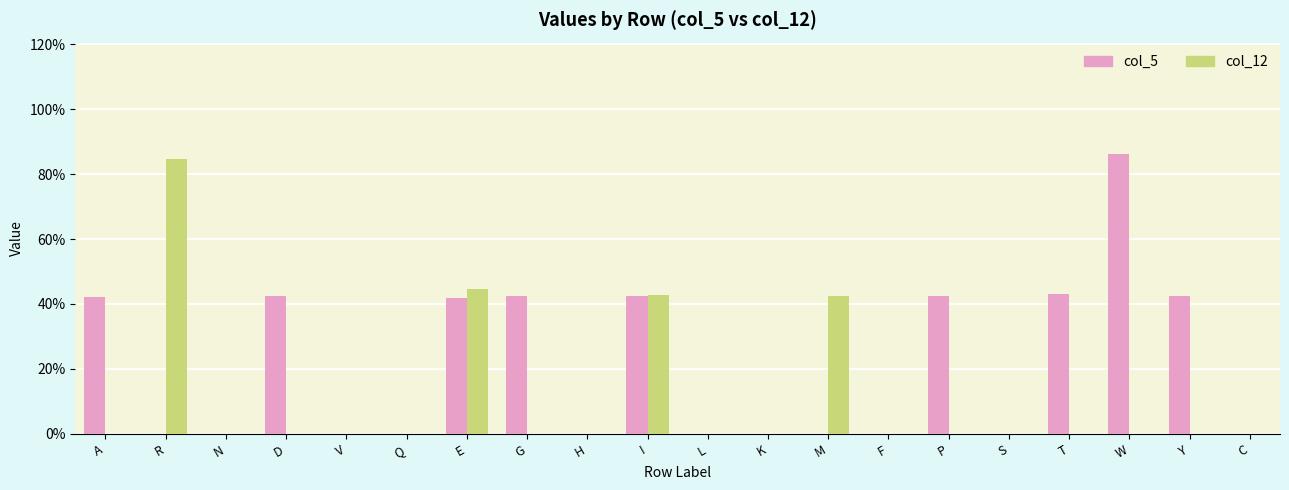

What is the spread (max minus min) of values at A?

0.4